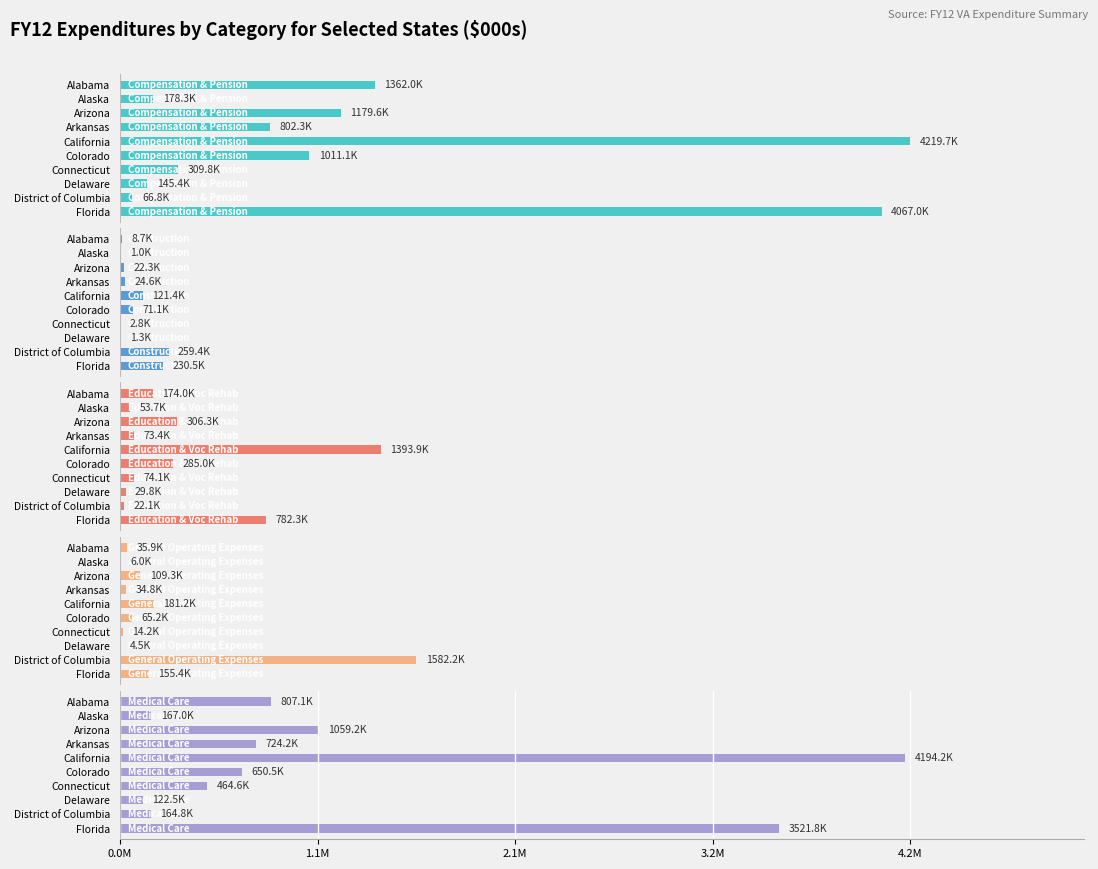

What is the minimum value shown in the chart?

953.1